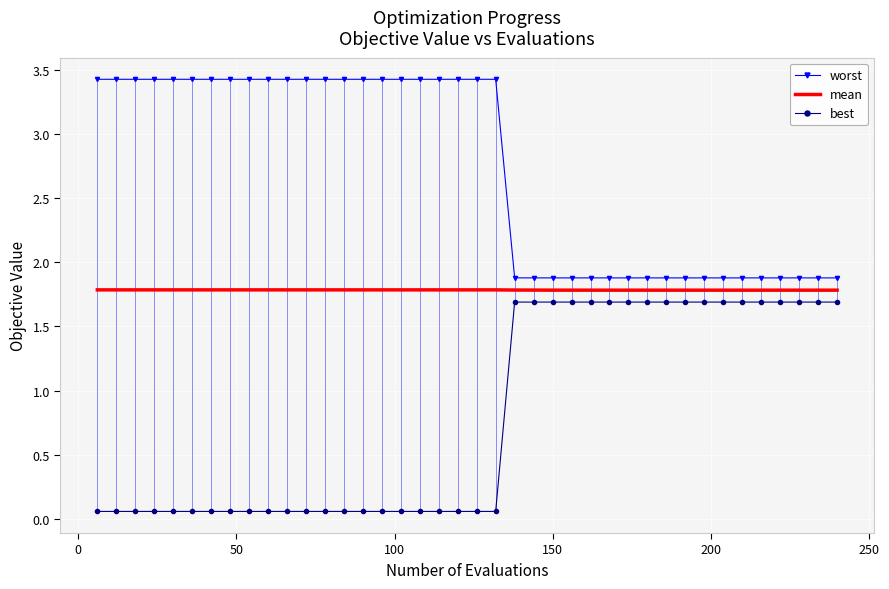

True or false: worst and best intersect in this chart.

False